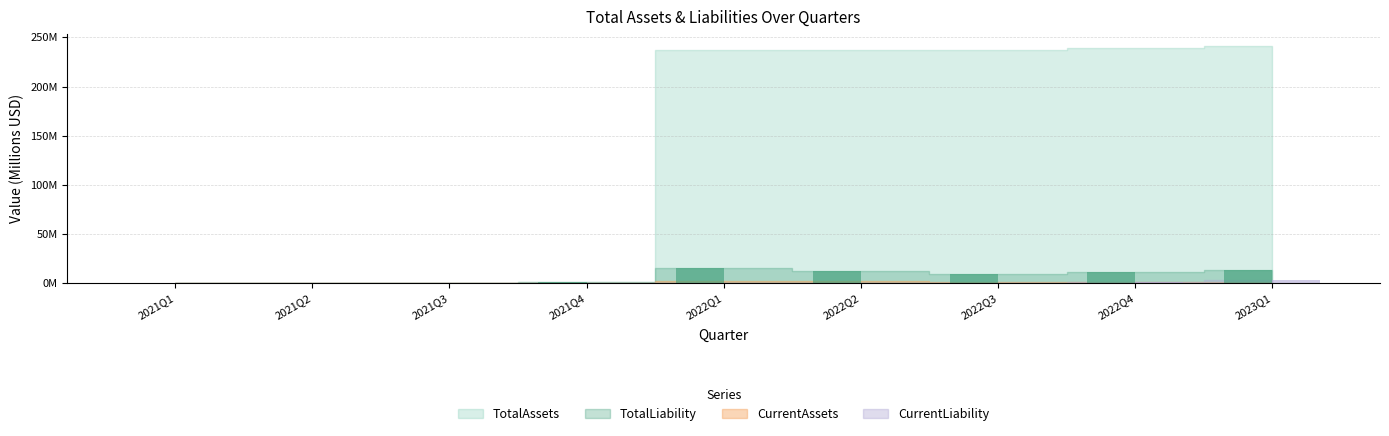

Rank the categories by TotalLiability value from highest to lowest.

2022Q1, 2023Q1, 2022Q2, 2022Q4, 2022Q3, 2021Q4, 2021Q3, 2021Q1, 2021Q2